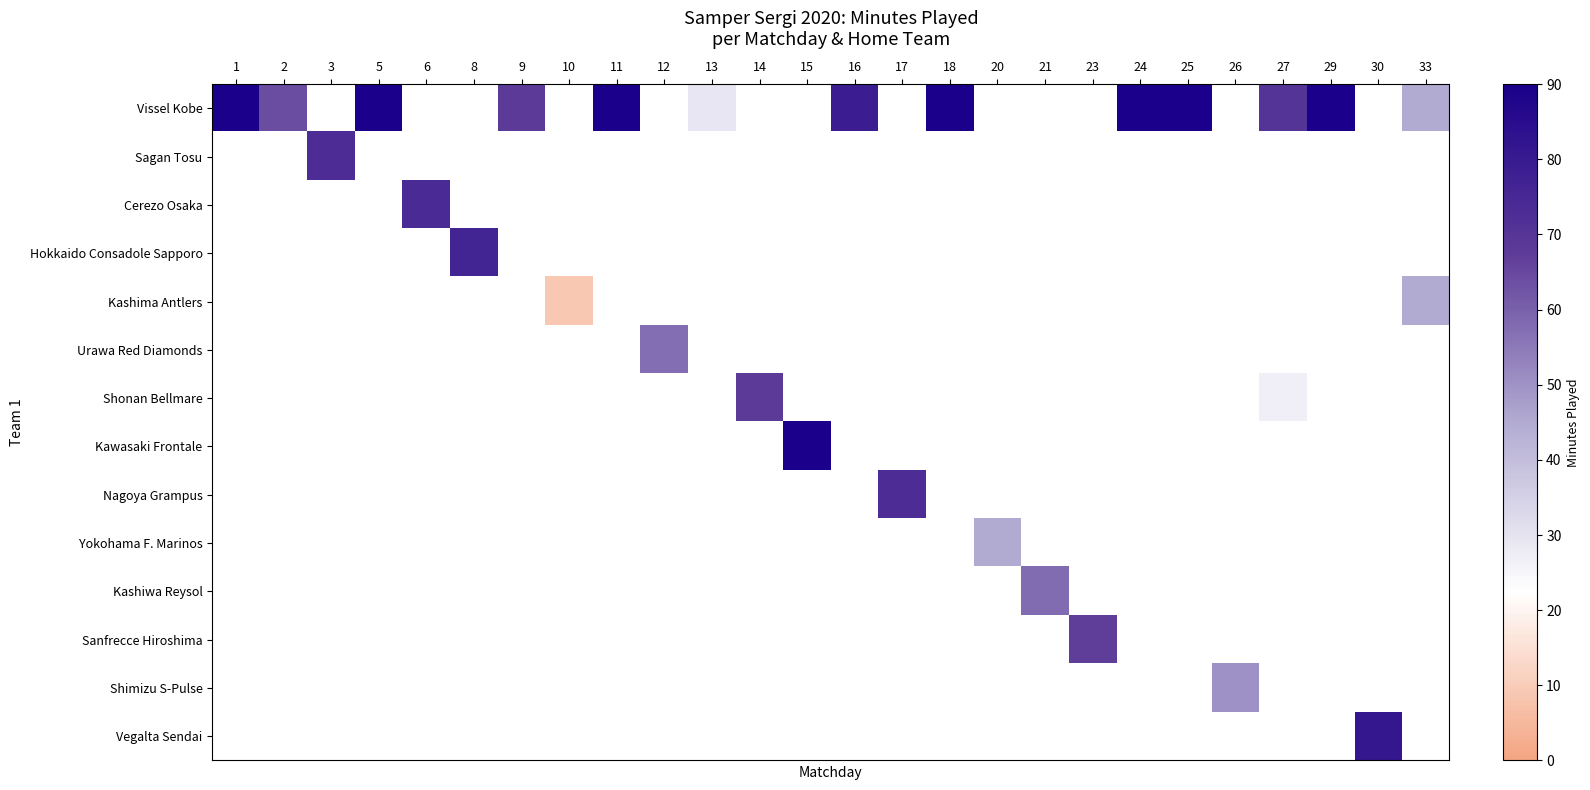

List the series in order of their overall mean, highest first.

Vissel Kobe, Sagan Tosu, Cerezo Osaka, Hokkaido Consadole Sapporo, Kashima Antlers, Urawa Red Diamonds, Shonan Bellmare, Kawasaki Frontale, Nagoya Grampus, Yokohama F. Marinos, Kashiwa Reysol, Sanfrecce Hiroshima, Shimizu S-Pulse, Vegalta Sendai